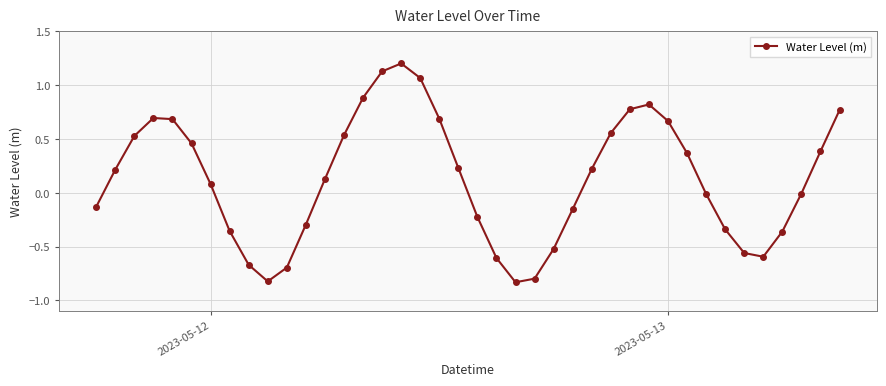

How many lines are shown in the chart?

1